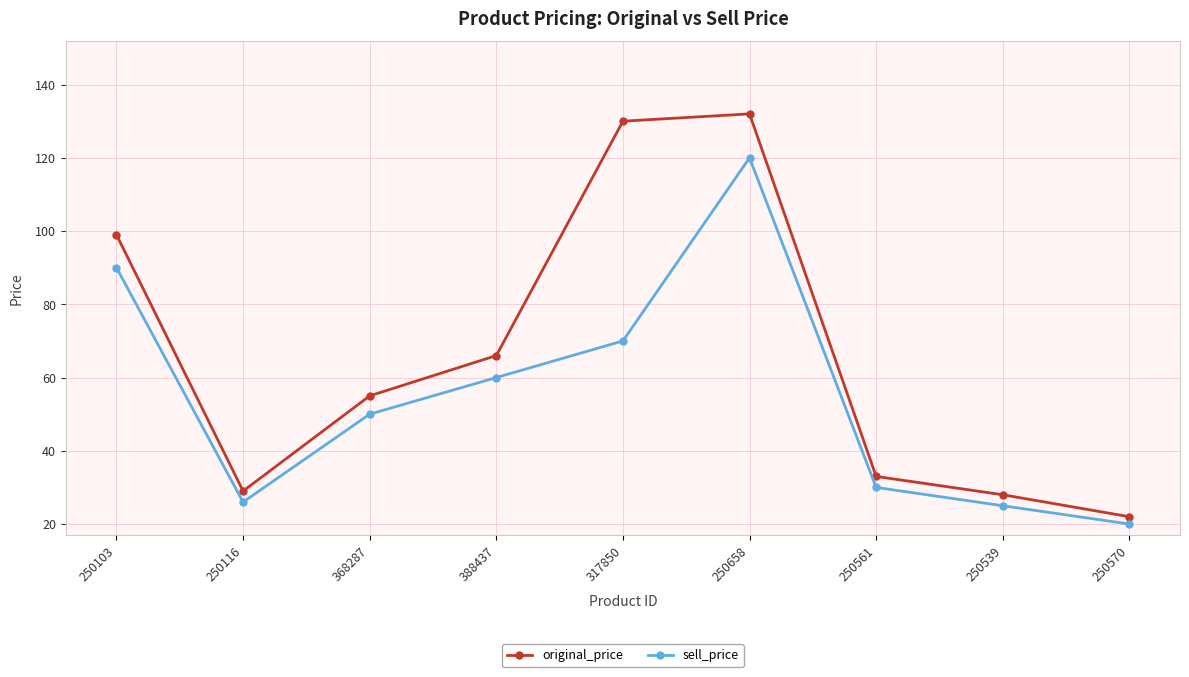

At which category does sell_price reach its first local peak?

250658